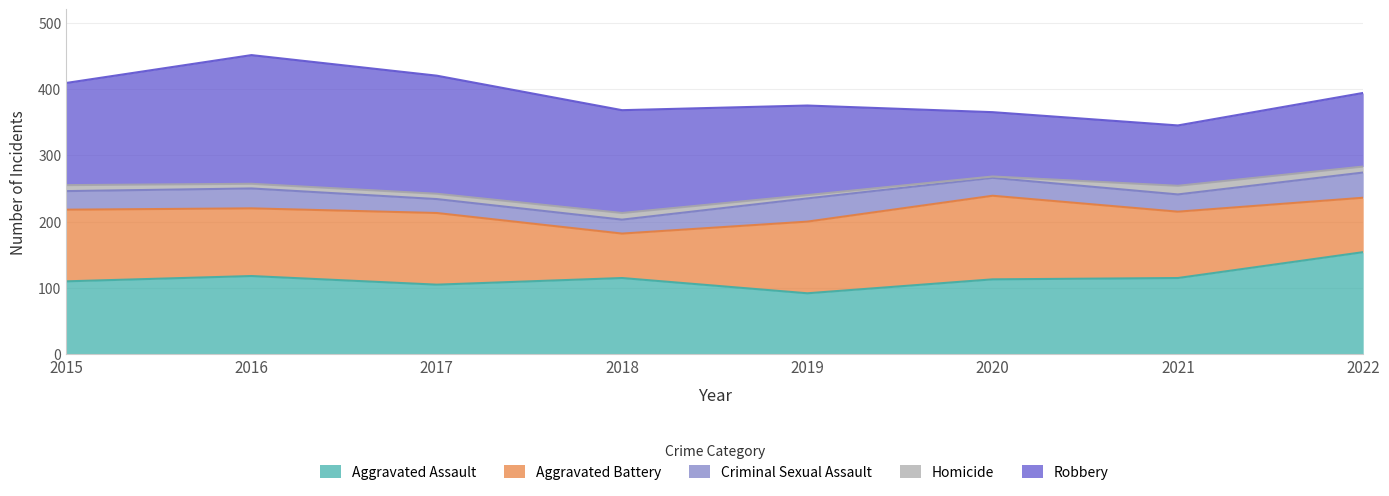

In Homicide, how many points are lower than both neighbors (excluding endpoints)?

2